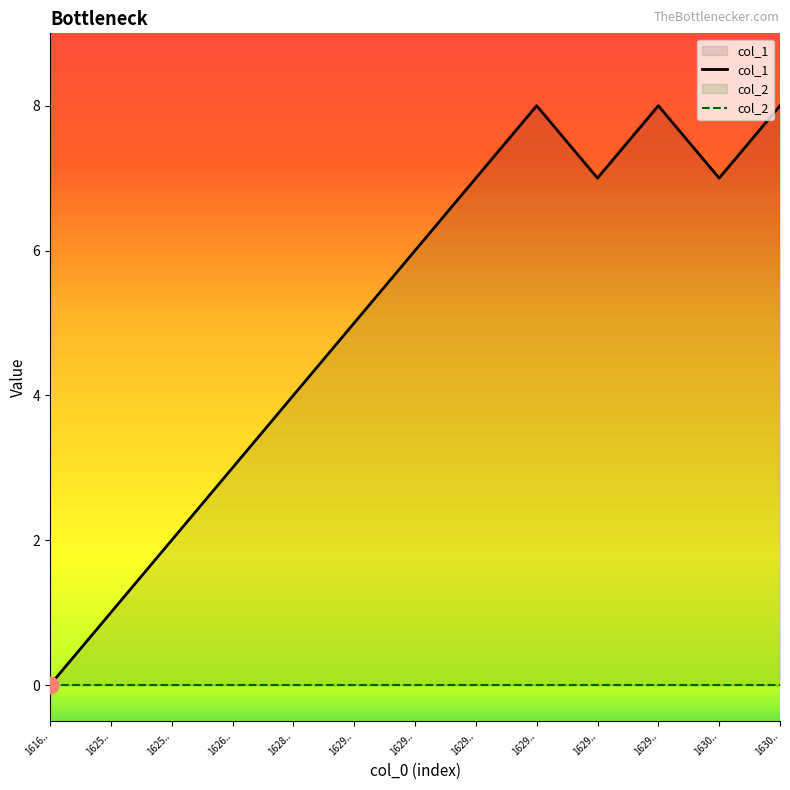

What is the change in value from 1616.. to 1629..?

+6